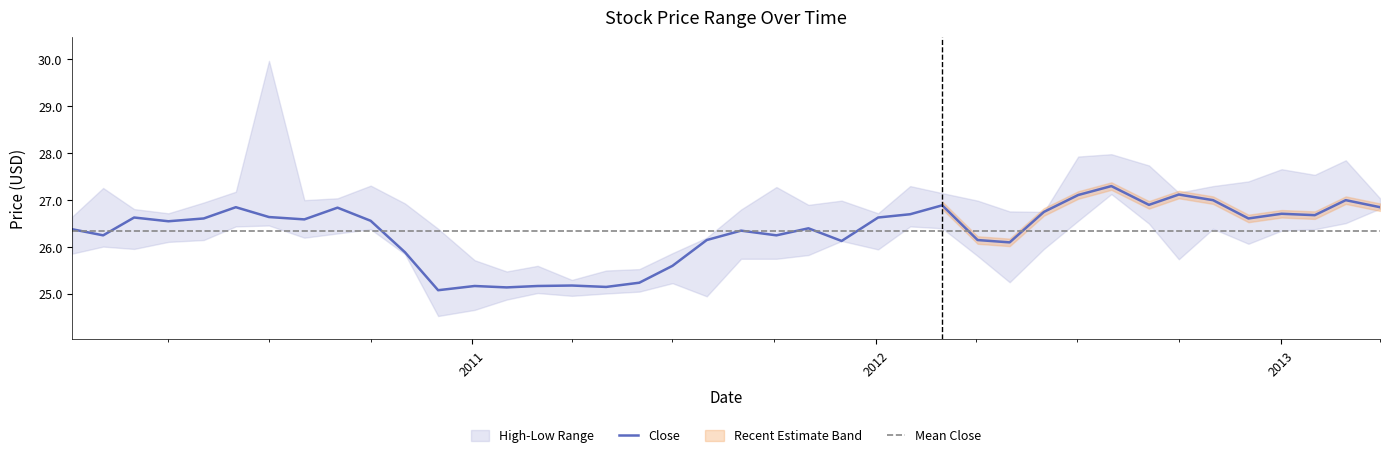

How many intersections are there between Close and Mean Close?

10